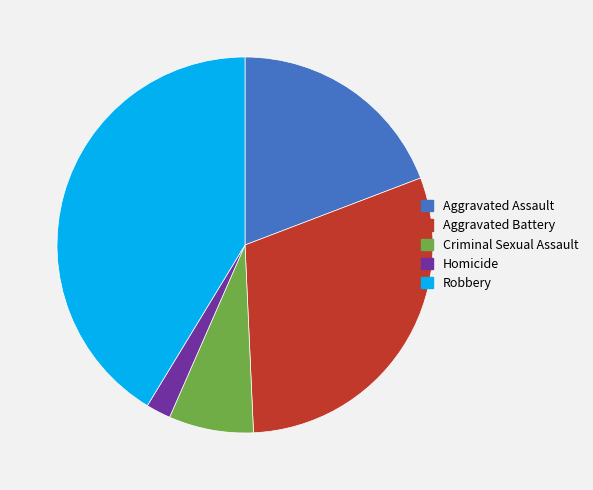

Does any single category account for the majority?

No